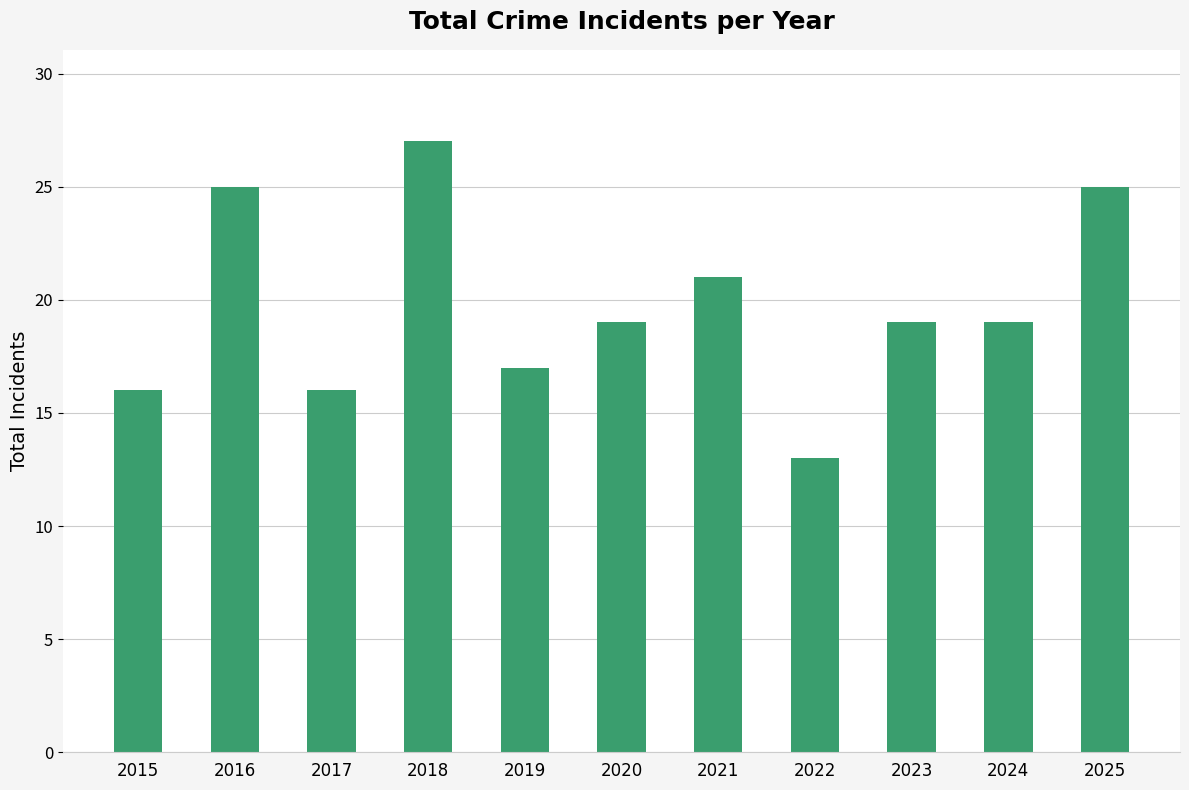

Are the bars horizontal?

No